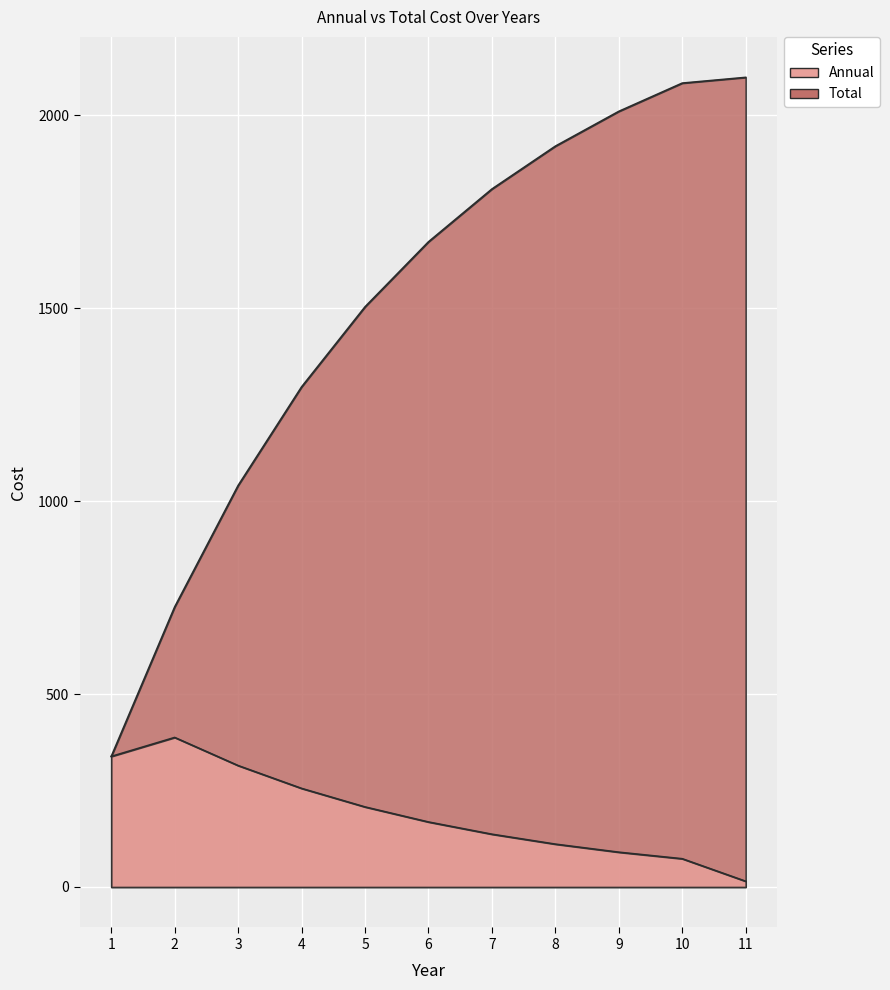

What is the minimum value for Total?

338.4